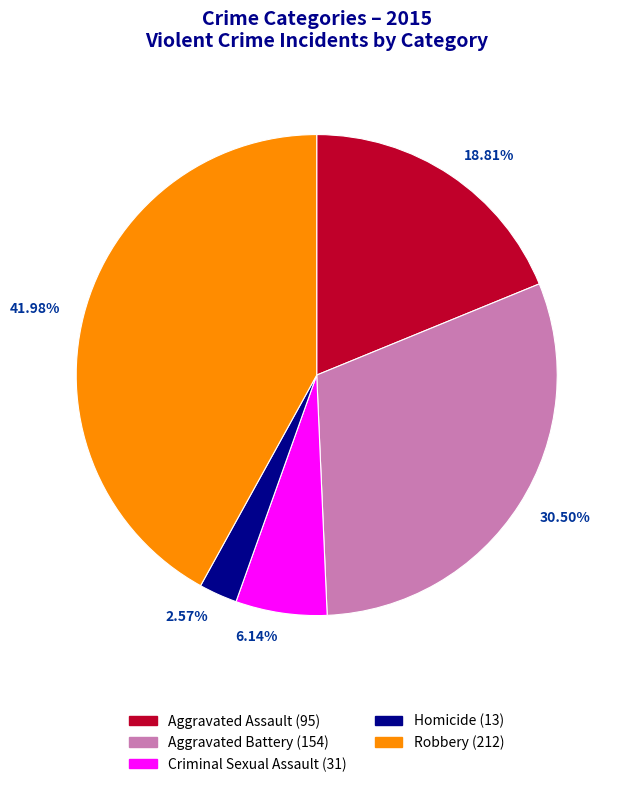

Between 2.57% and 41.98%, which is larger?

41.98%